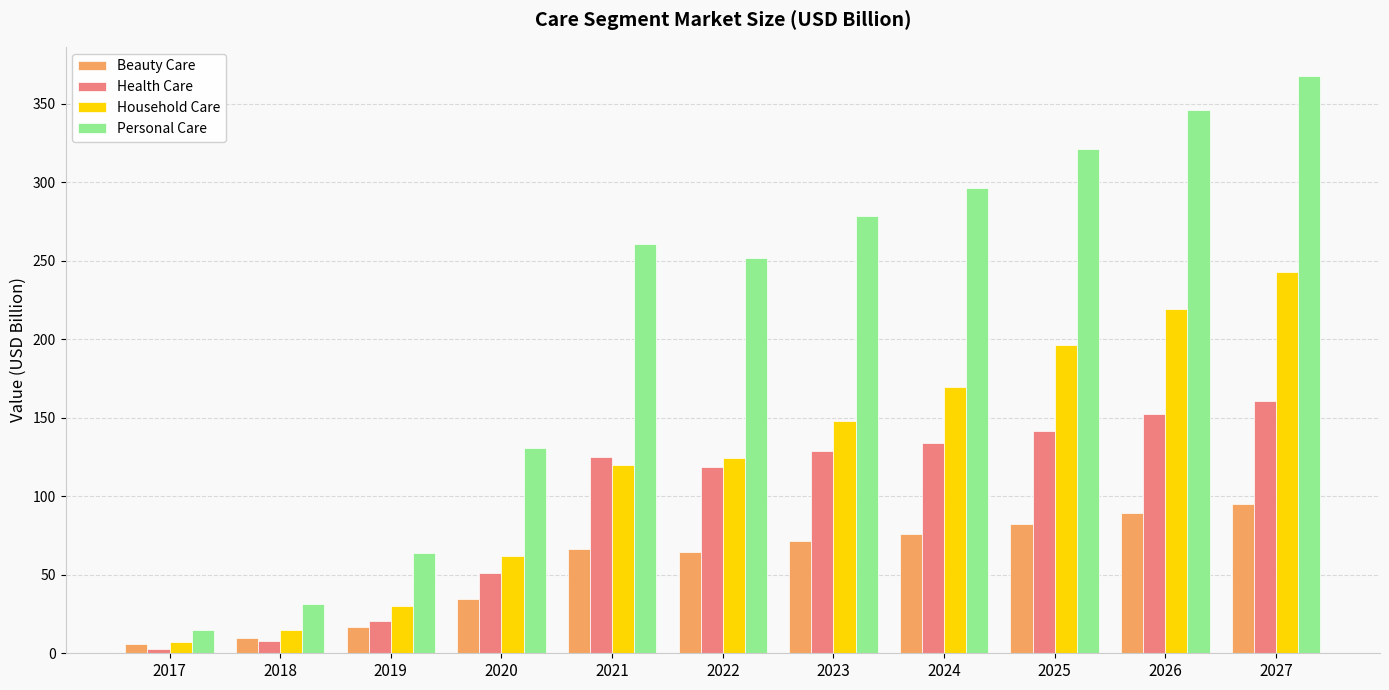

What is the difference between the maximum and minimum values in the Personal Care series?

353.0